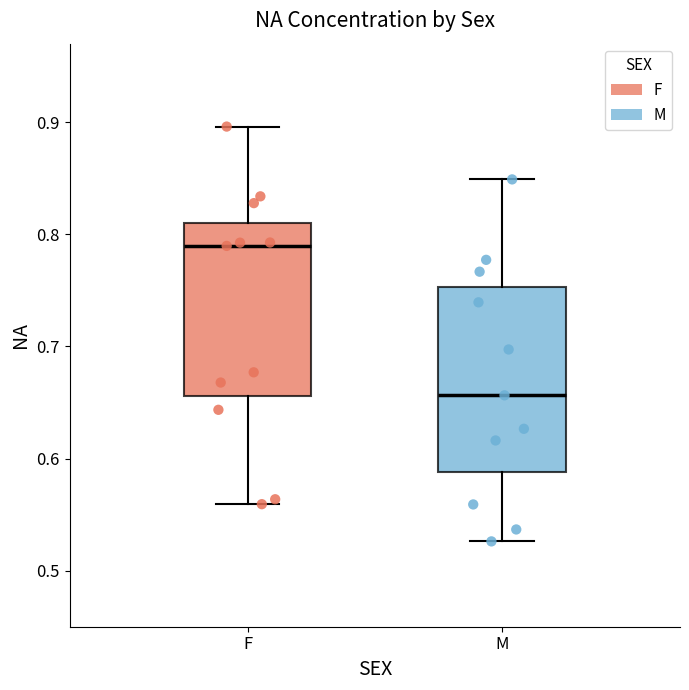

Reading left to right, transcribe this box plot: for each box, give where its median line is, the range the box spans, and where its two whiskers end, as read against the y-axis. The values are not printed on the chart, so give them approximately, as read against the axis.

F: median 0.79, box 0.66 to 0.81, whiskers 0.56 to 0.90
M: median 0.66, box 0.59 to 0.75, whiskers 0.53 to 0.85